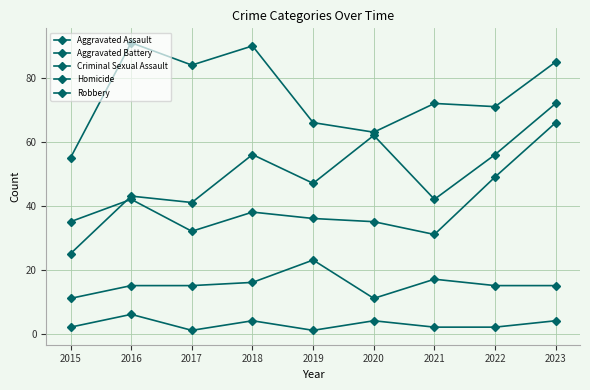

Reading left to right, extract all data points from this chart.

Aggravated Assault: 25	43	41	56	47	62	42	56	72
Aggravated Battery: 35	42	32	38	36	35	31	49	66
Criminal Sexual Assault: 11	15	15	16	23	11	17	15	15
Homicide: 2	6	1	4	1	4	2	2	4
Robbery: 55	91	84	90	66	63	72	71	85